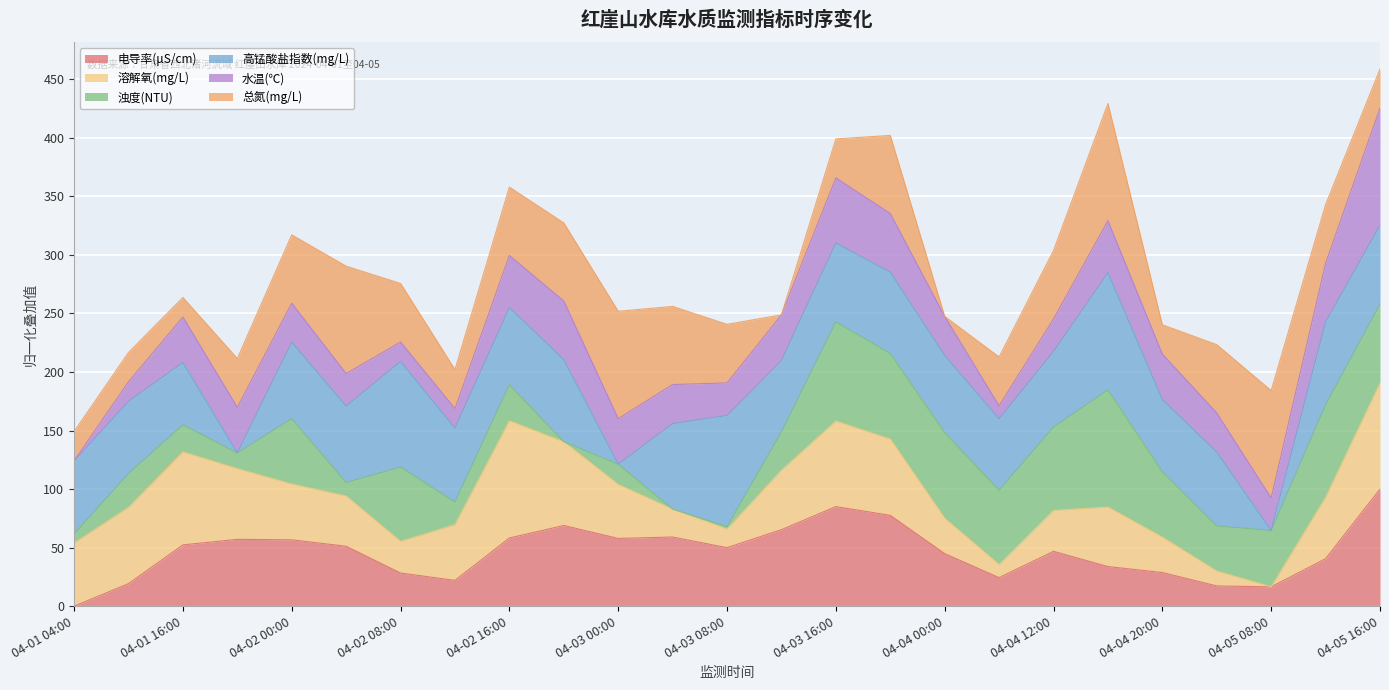

At which label does 电导率(μS/cm) reach its minimum?

04-01 04:00